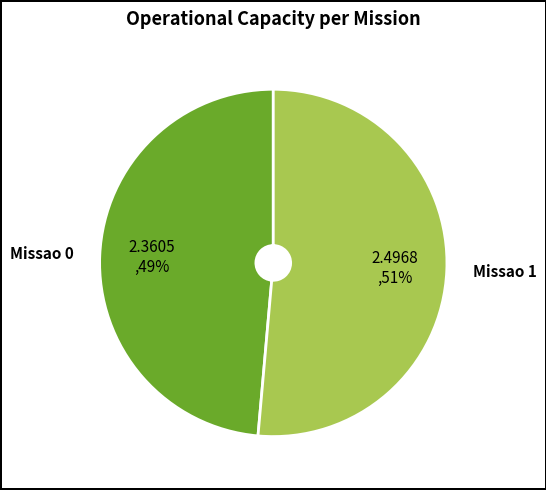

Which slice represents more than half of the pie?

Missao 1